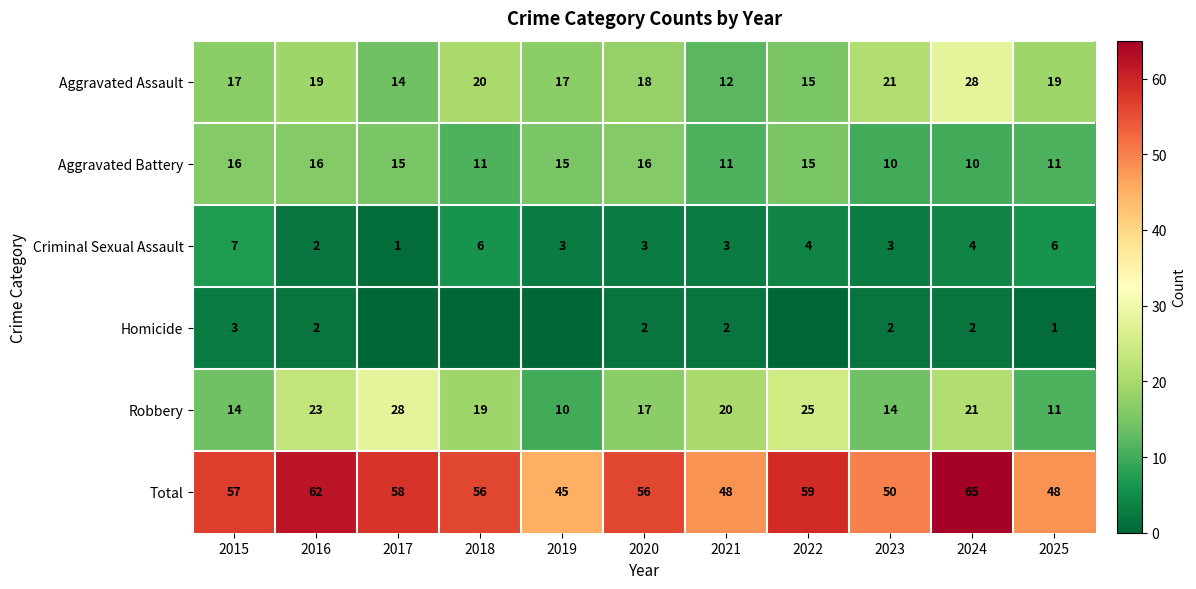

At which category is the sum across all series the highest?

2024